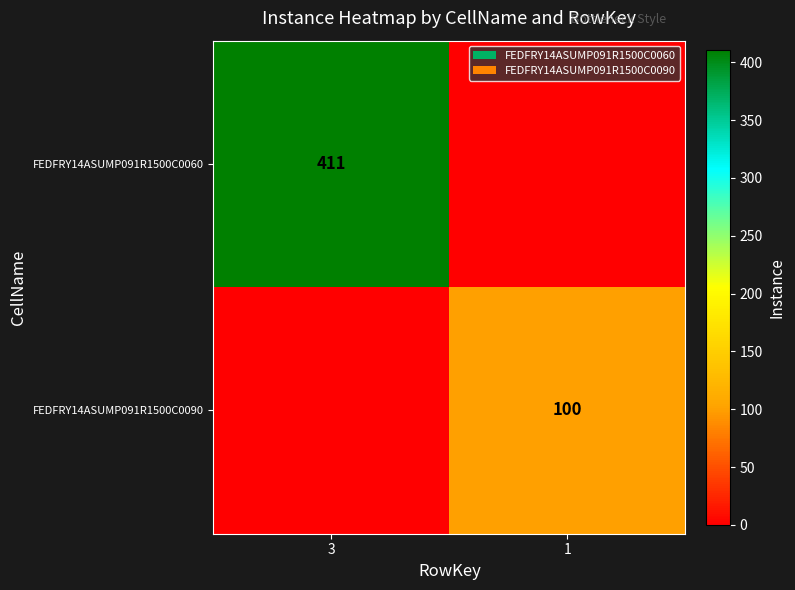

The FEDFRY14ASUMP091R1500C0090 series shows 45 at 1. True or false?

False